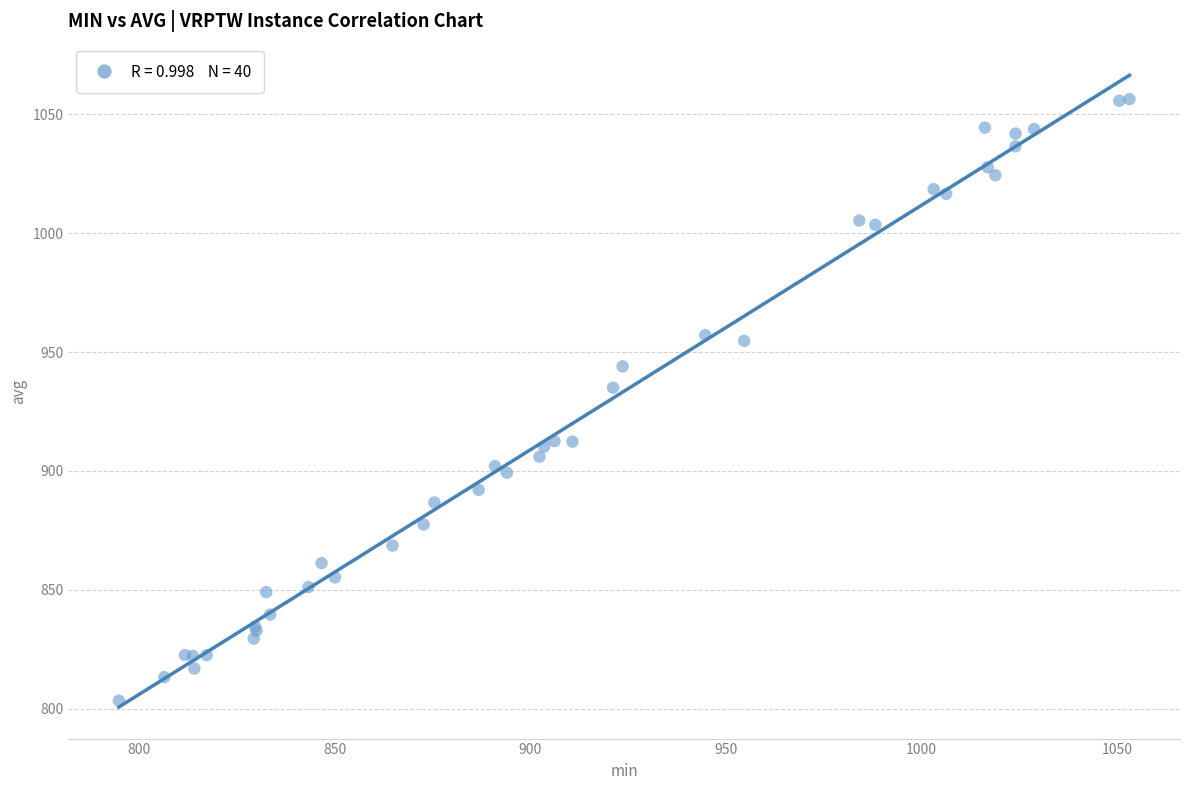

What Y value in the scatter plot is closest to 929?

935.0